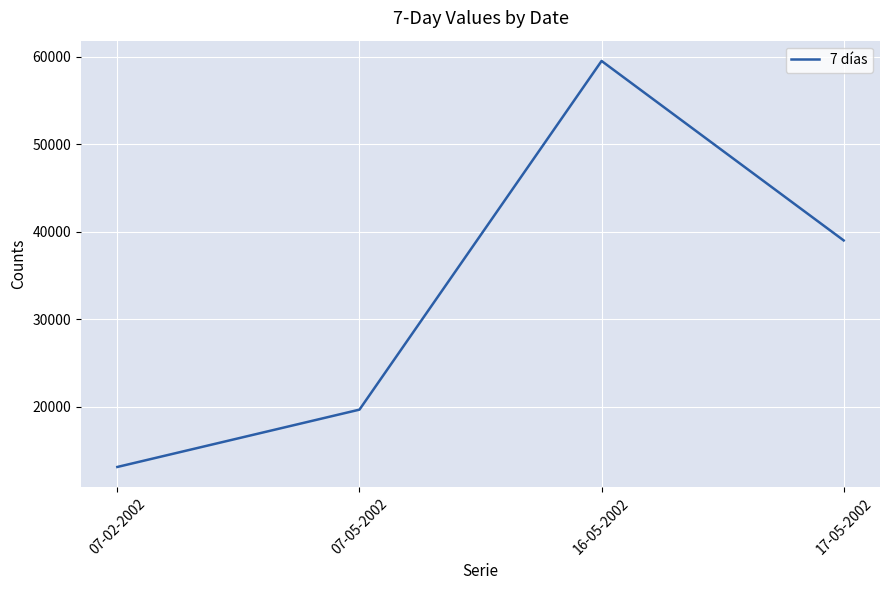

Where is the data nearest to the value 36326?

17-05-2002